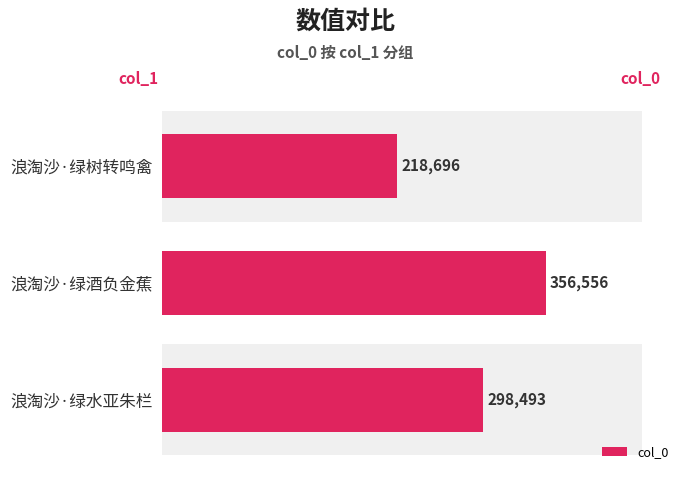

How many data points are less than 298493?

1